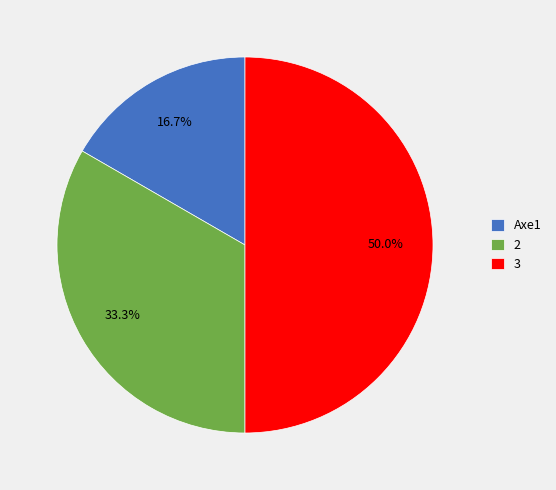

Which slice is the smallest?

Axe1